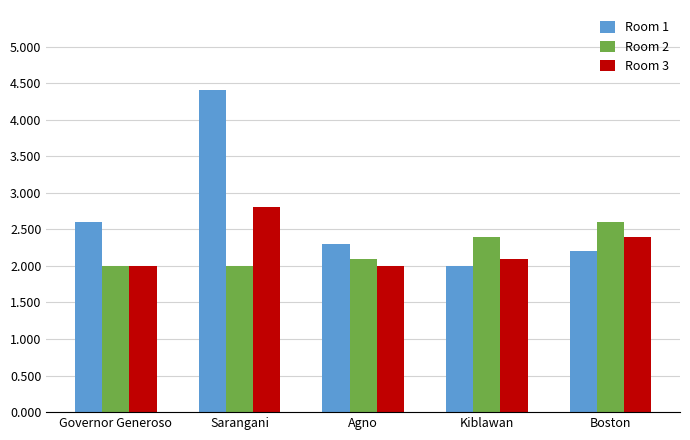

Reading left to right, list all the values displayed in this chart.

Room 1: 2.6	4.4	2.3	2.0	2.2
Room 2: 2.0	2.0	2.1	2.4	2.6
Room 3: 2.0	2.8	2.0	2.1	2.4